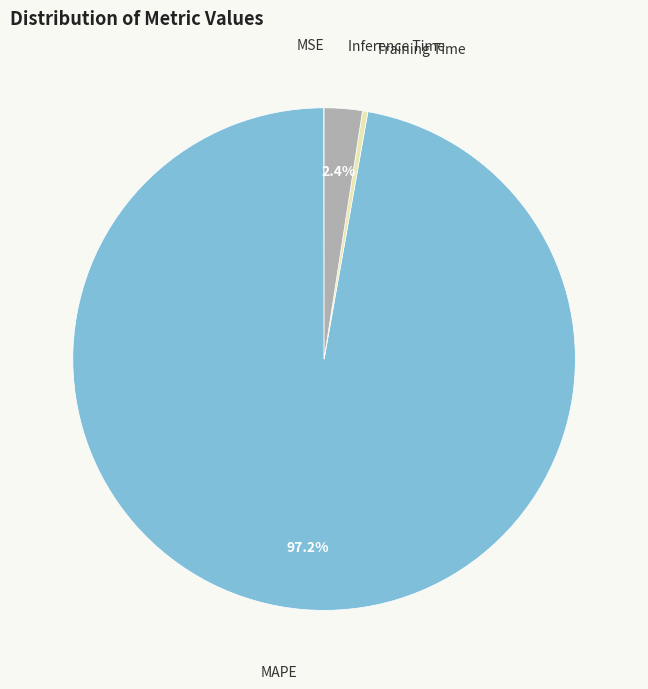

Does any single category account for the majority?

Yes